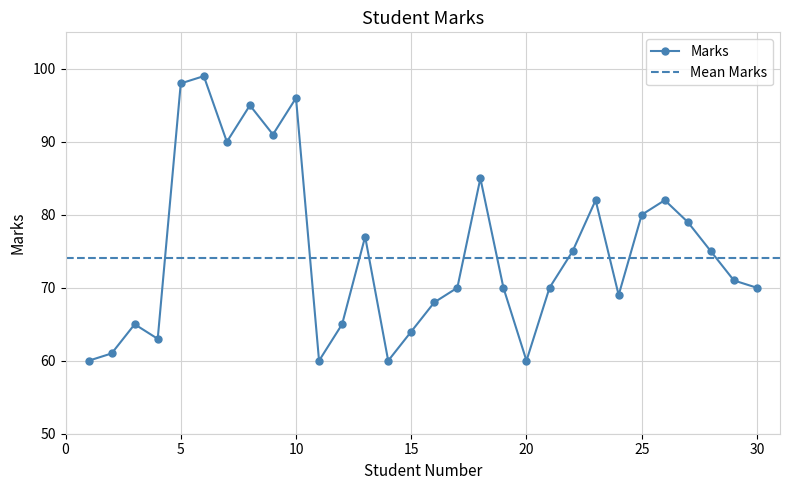

At which label does the data first exceed 71?

5